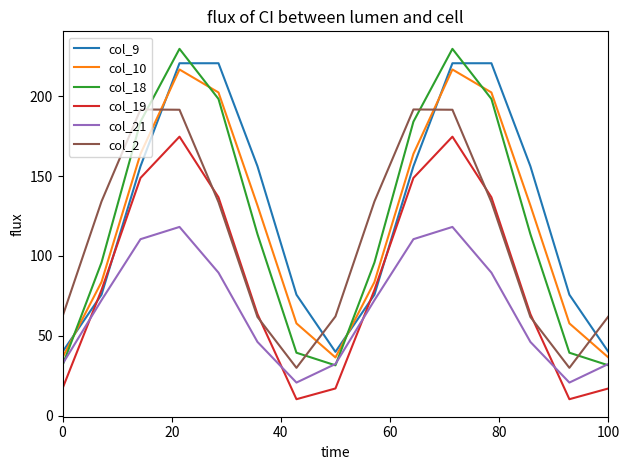

How many lines are shown in the chart?

6